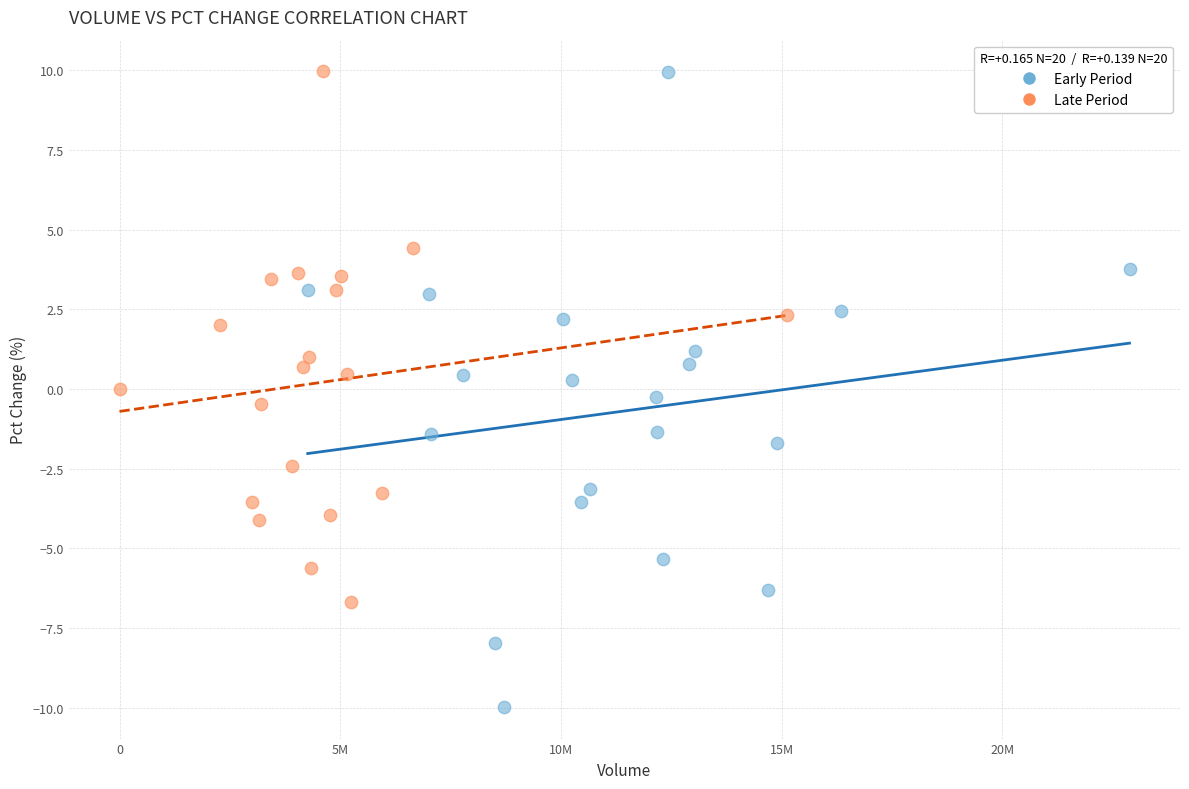

Which series reaches the minimum Y coordinate?

Early Period